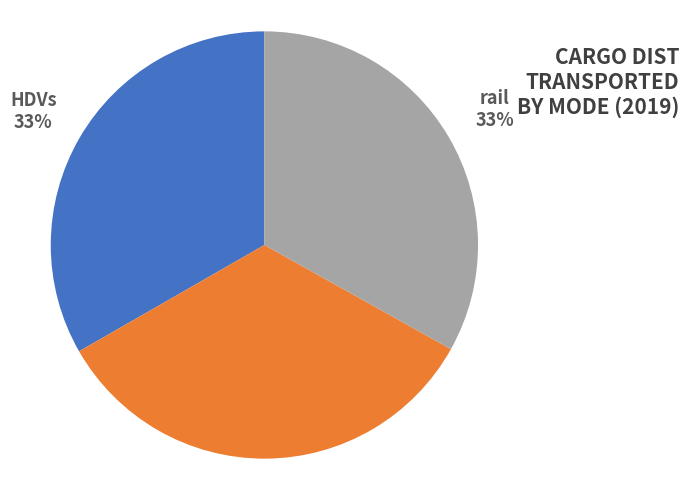

Is there any slice that represents more than half of the pie?

No